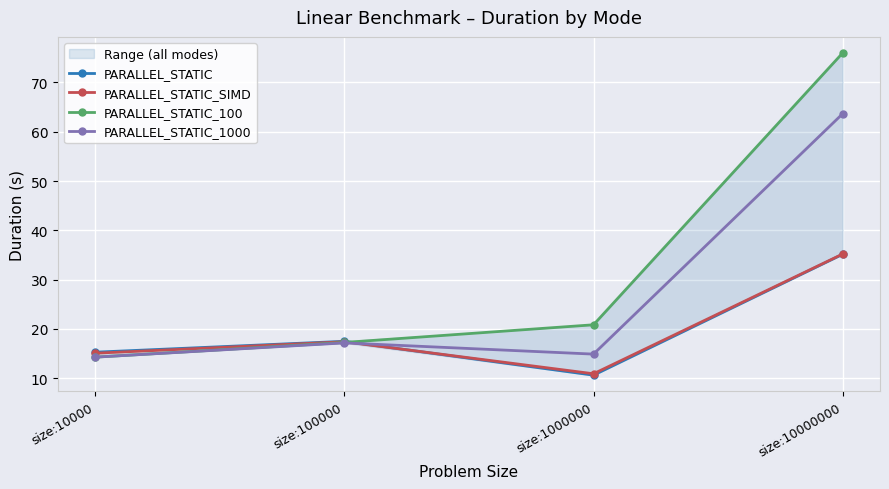

True or false: PARALLEL_STATIC_1000 has a value of 63.6 at size:10000000.

True